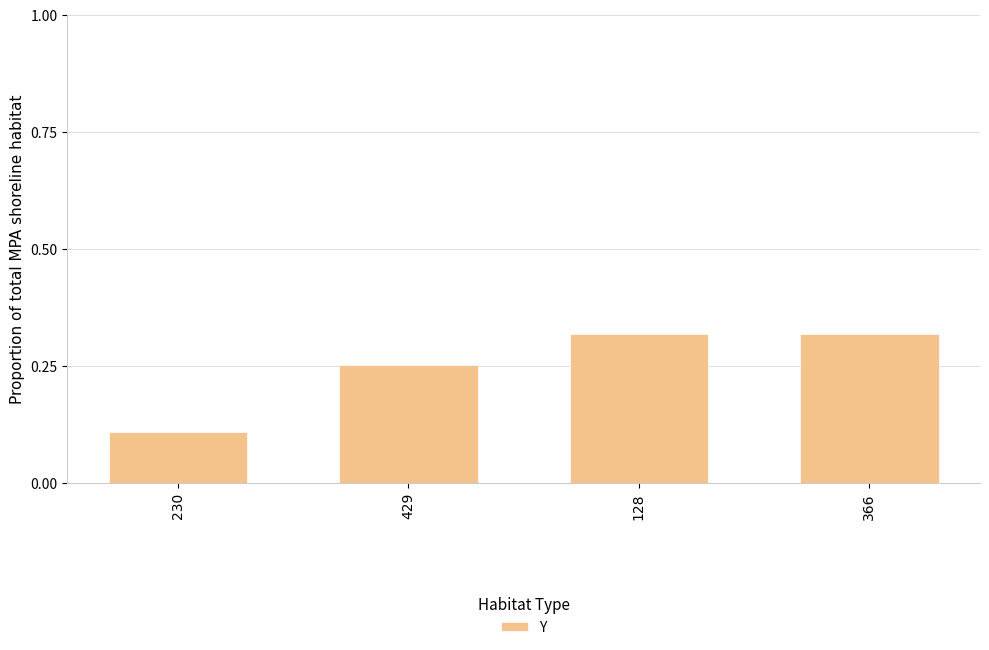

Which label corresponds to the smallest value in the chart?

230